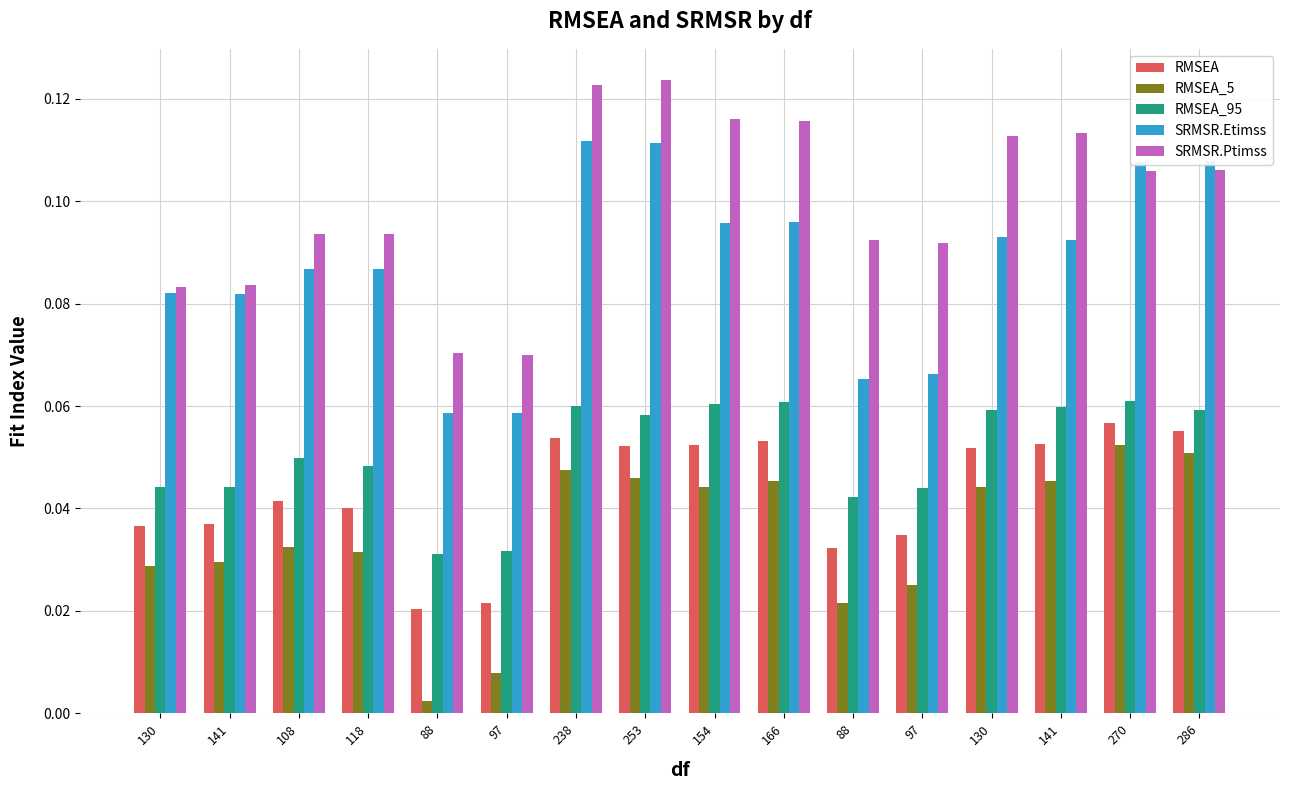

What are all the series names shown in the legend?

RMSEA, RMSEA_5, RMSEA_95, SRMSR.Etimss, SRMSR.Ptimss